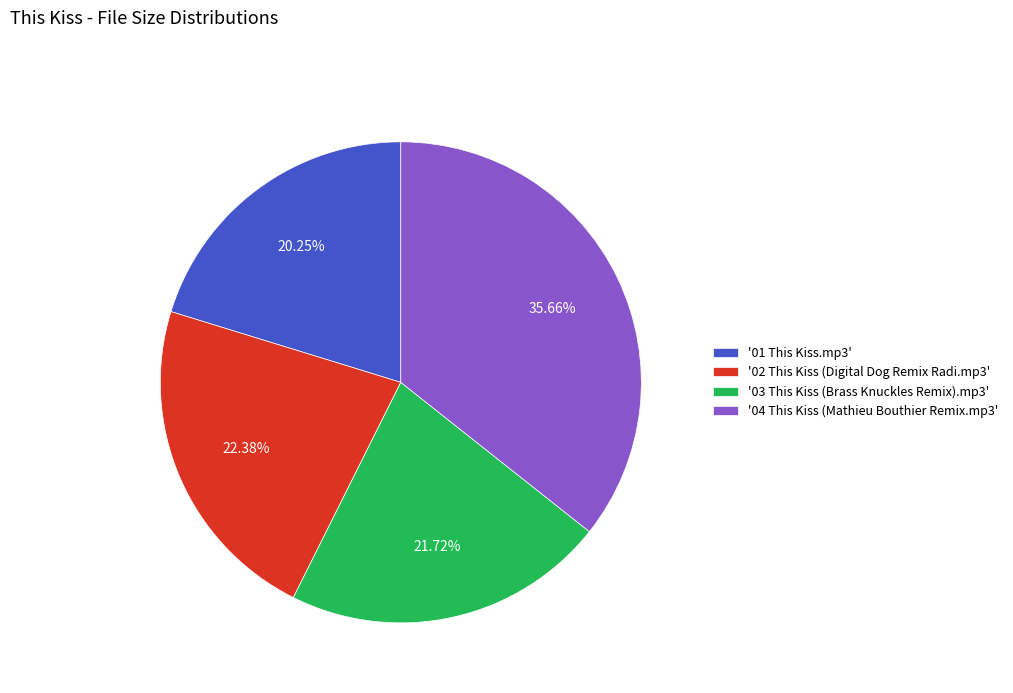

Is '02 This Kiss (Digital Dog Remix Radi.mp3' the majority of the pie?

No